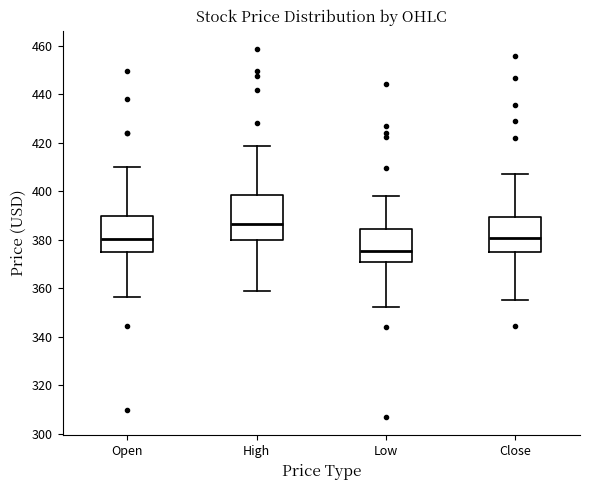

Which box's median line is the highest?

High